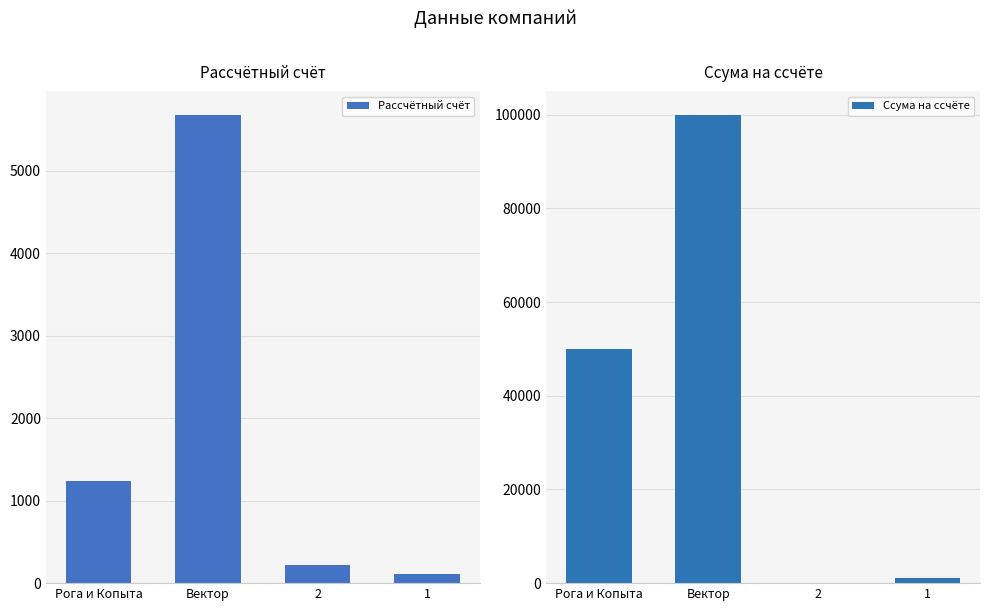

Reading left to right, what are all the values shown in this chart?

Рассчётный счёт: Рога и Копыта=1234	Вектор=5678	2=222	1=111
Ссума на ссчёте: Рога и Копыта=50000	Вектор=100000	2=3	1=997